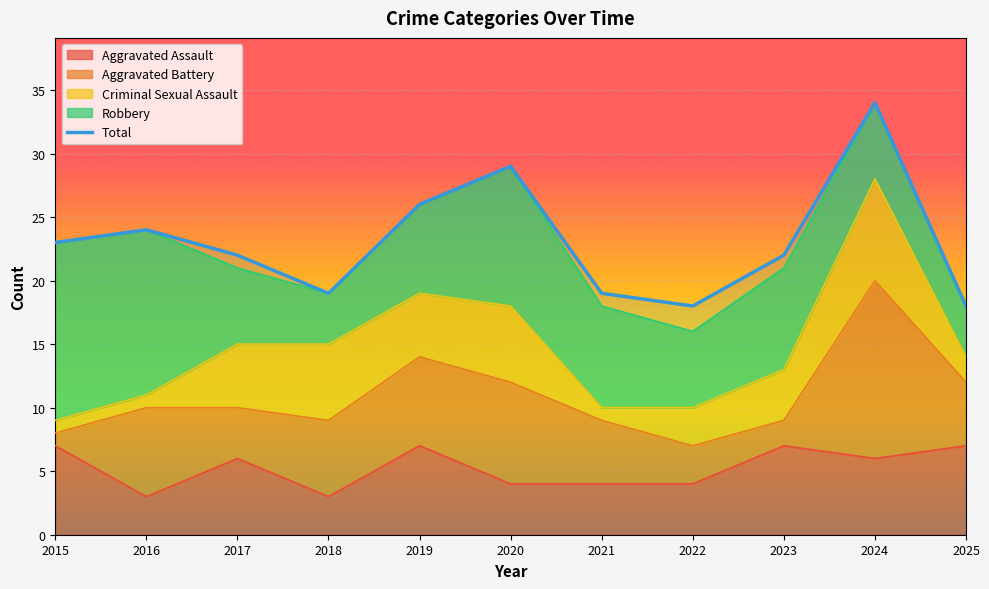

What is the greatest value displayed?

34